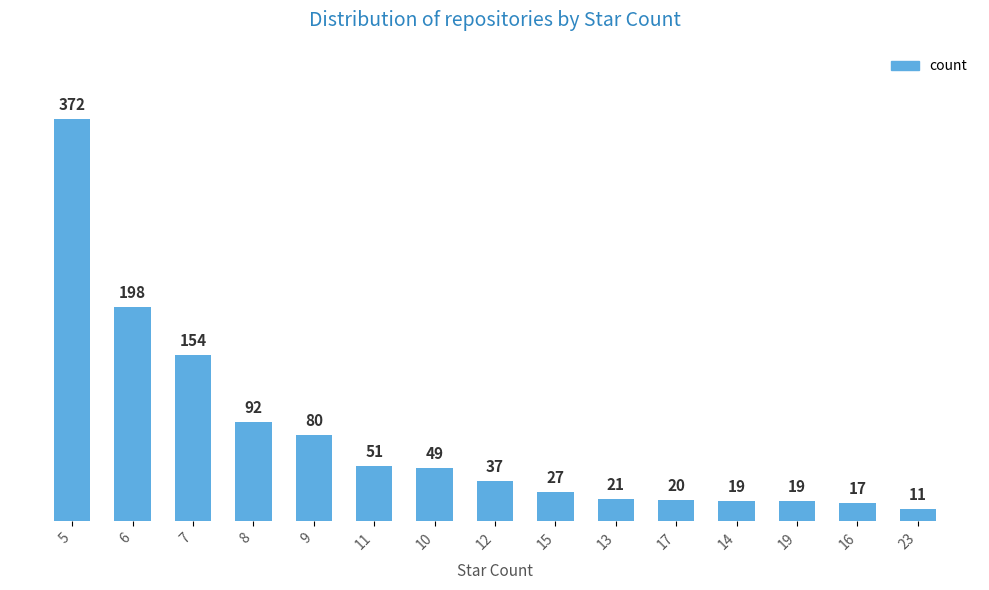

What is the average value?

78